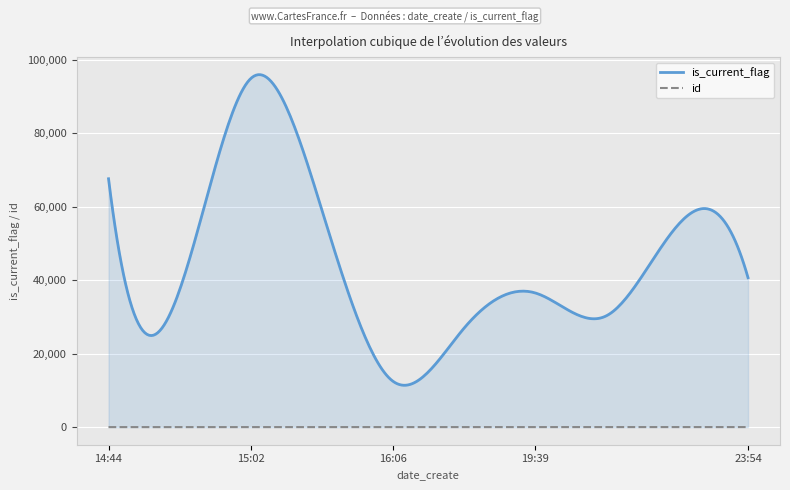

What is the lowest value of the is_current_flag series?

11389.9